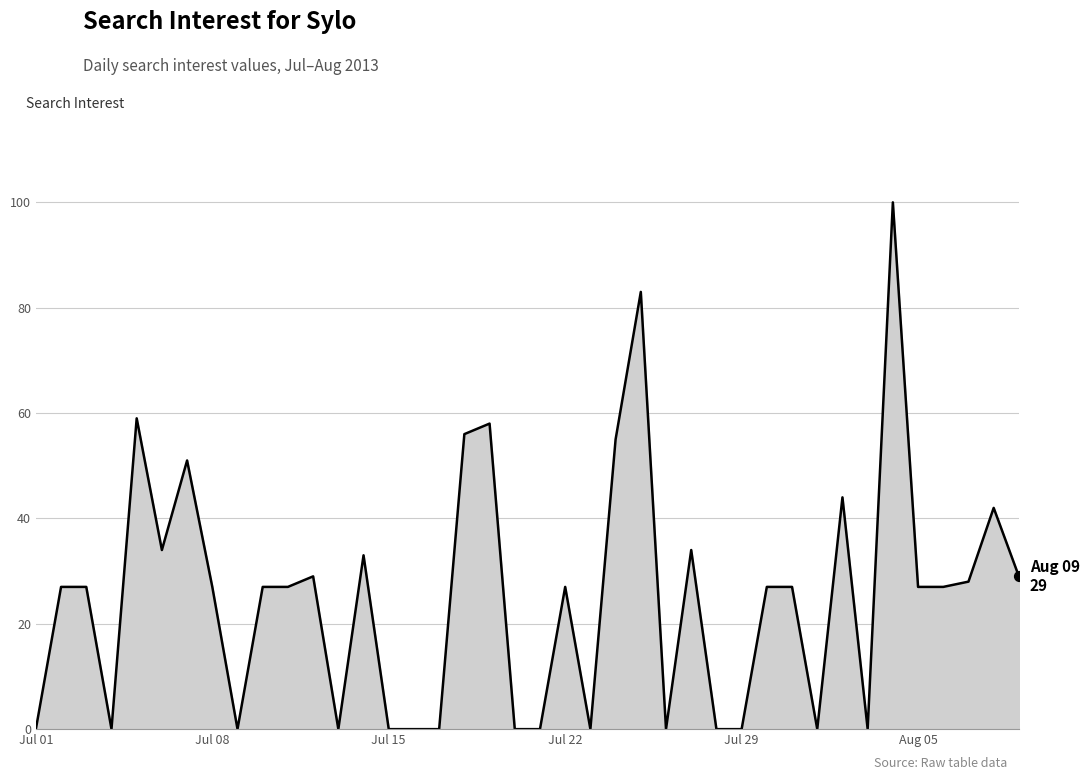

What is the greatest value displayed?

100